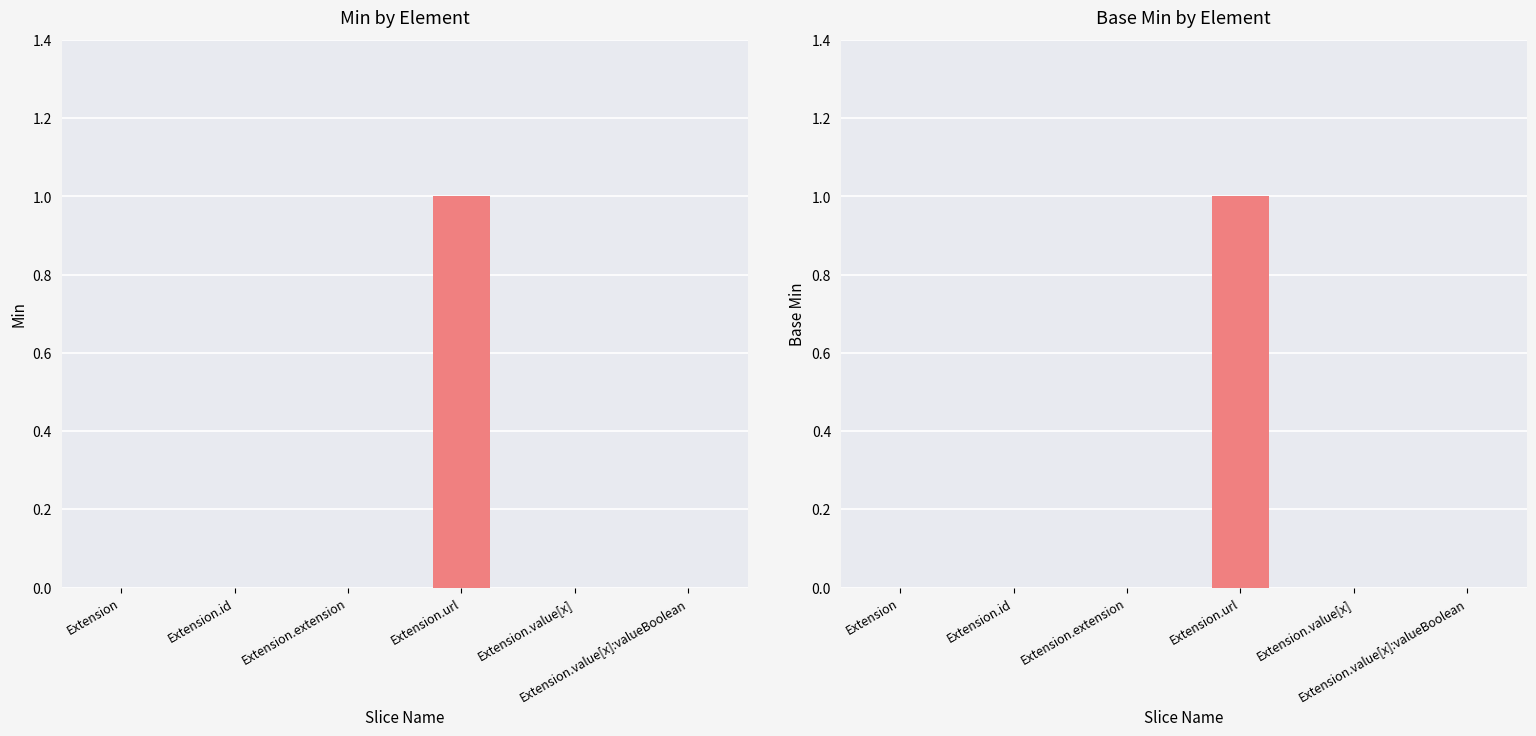

Reading left to right, extract all data points from this chart.

Min: 0	0	0	1	0	0
Base Min: 0	0	0	1	0	0